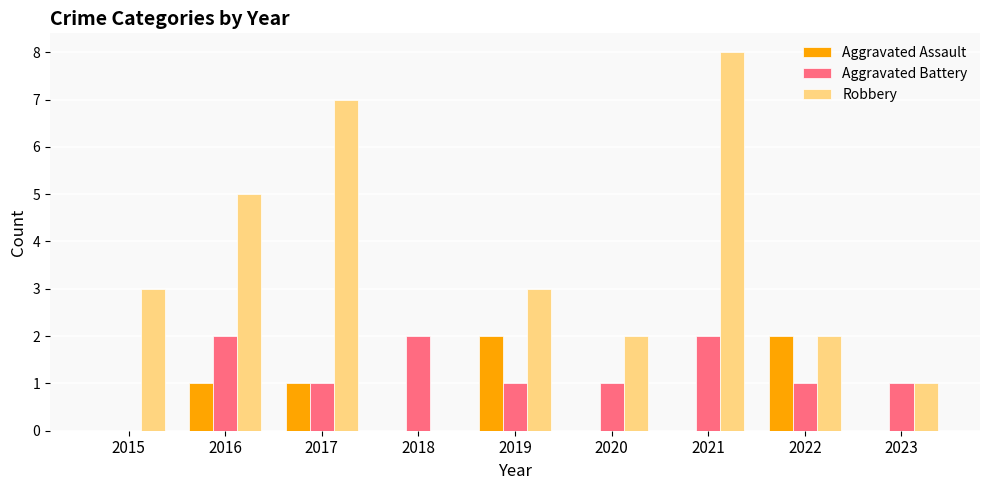

What value does the Robbery series have at 2015?

3